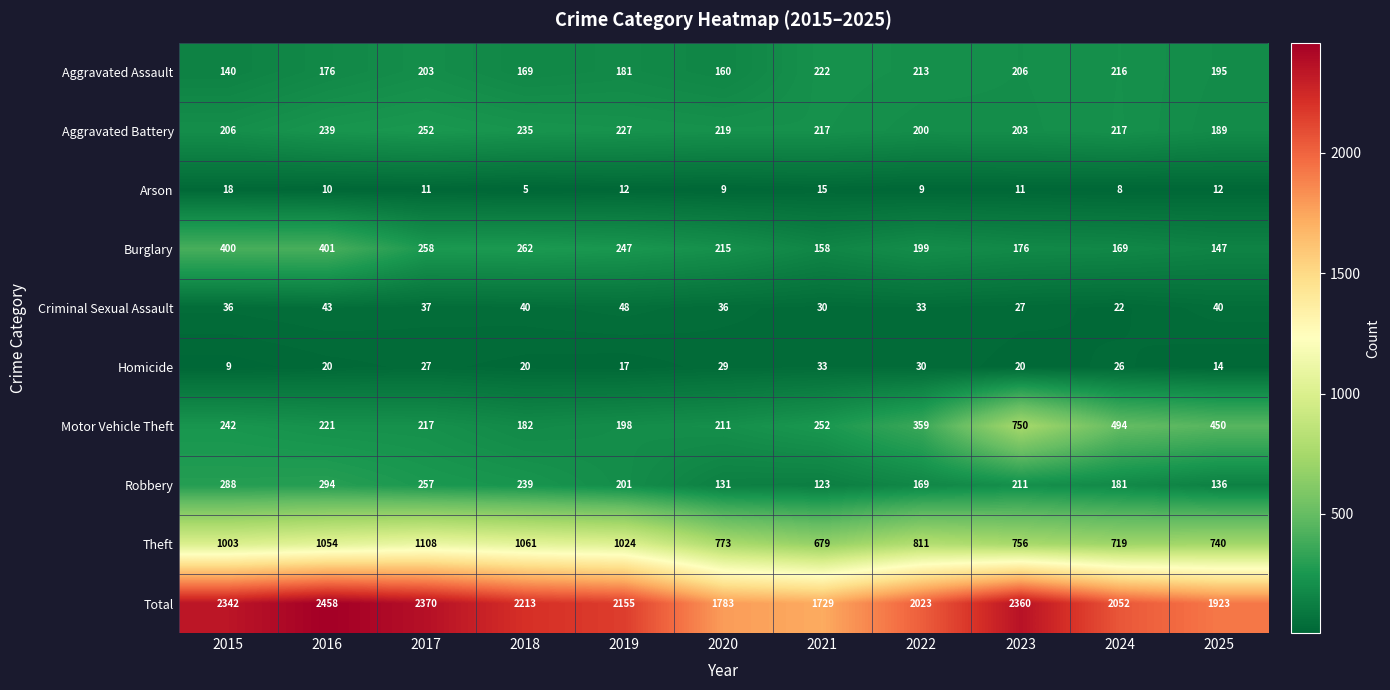

Where is Theft nearest to the value 893?

2022